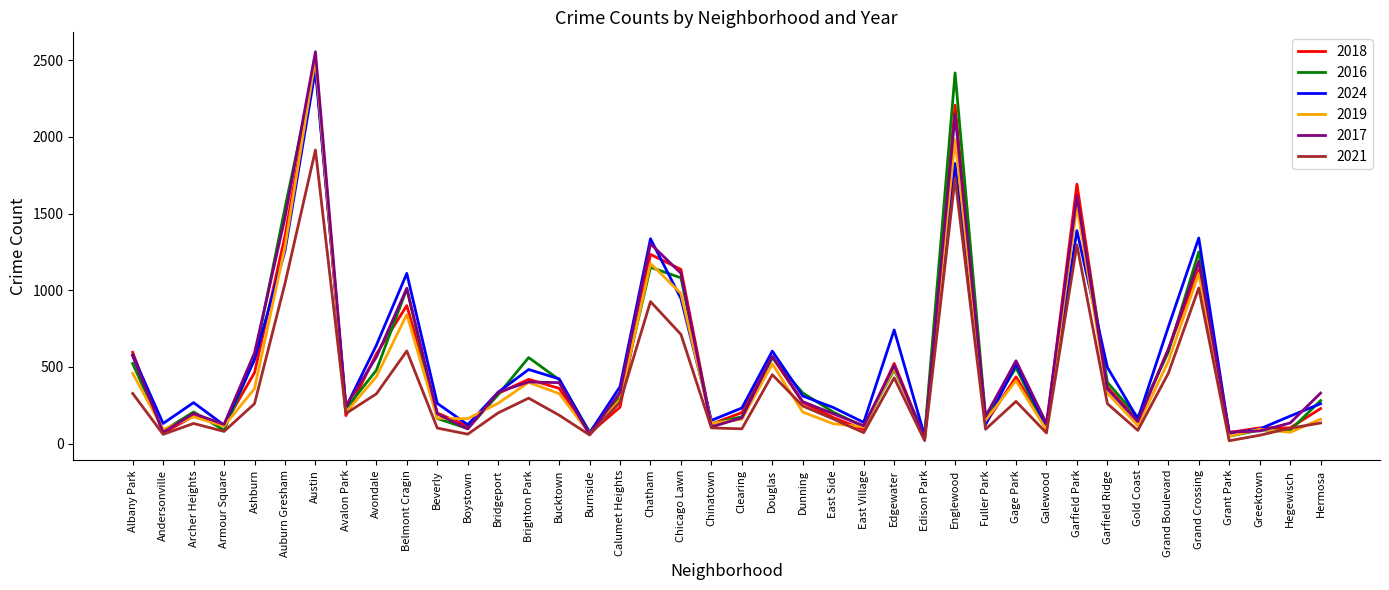

Where does the 2024 series first go above 335?

Albany Park